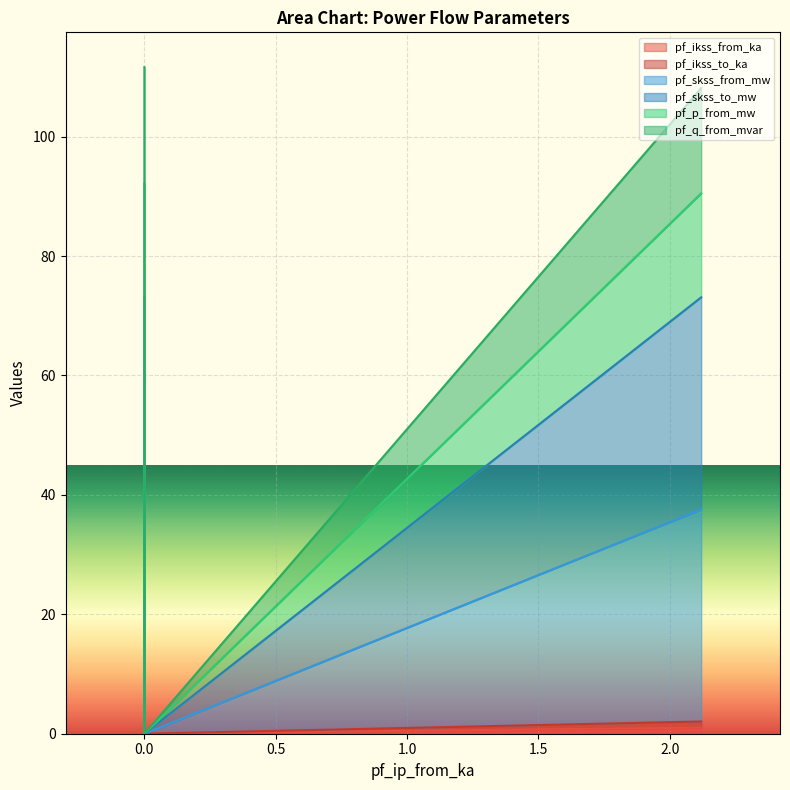

Between 0 and 2.119216271940127, which series saw the biggest shift?

pf_p_from_mw